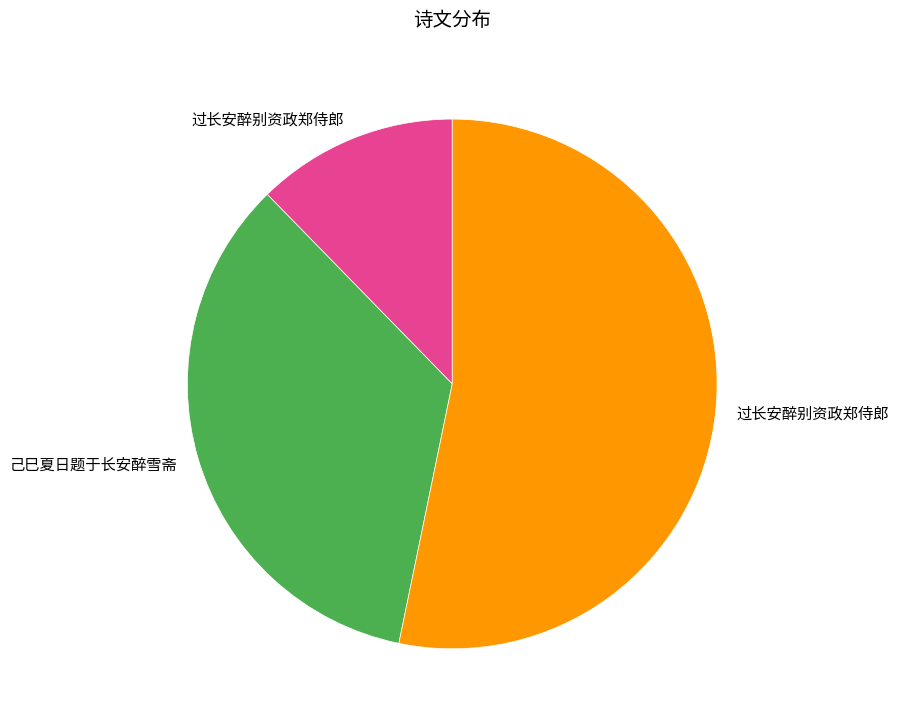

Is there a majority slice in this chart?

Yes